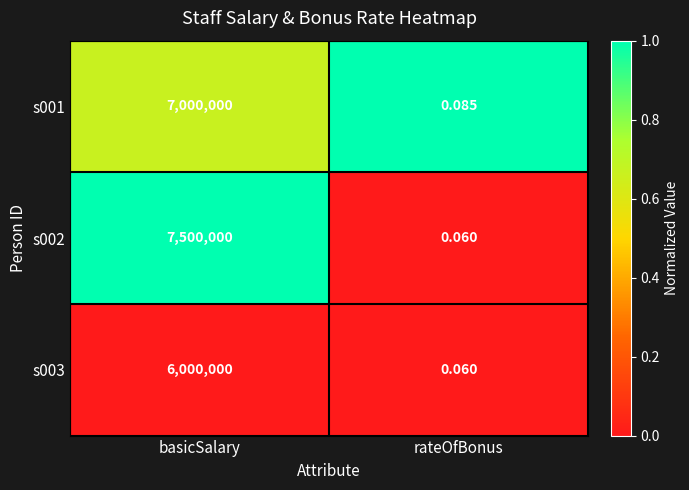

At which category is the sum across all series the highest?

basicSalary